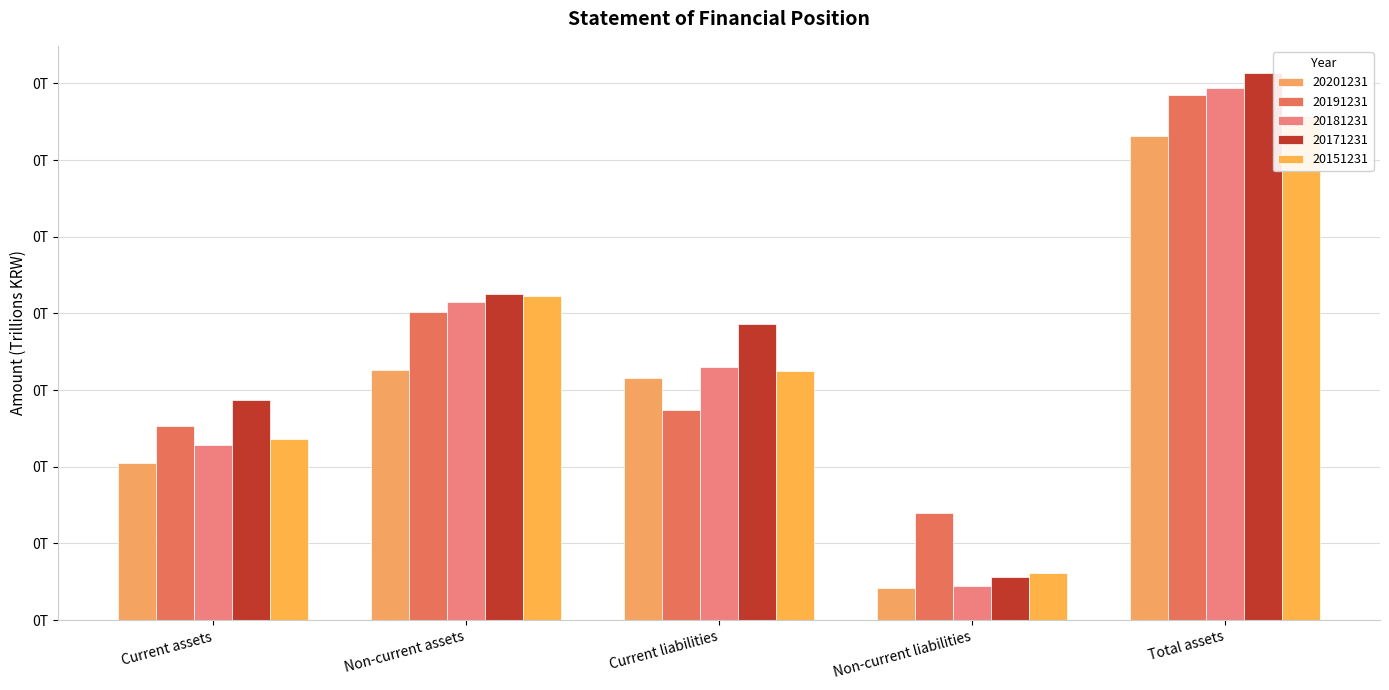

How many bars are there in total?

25